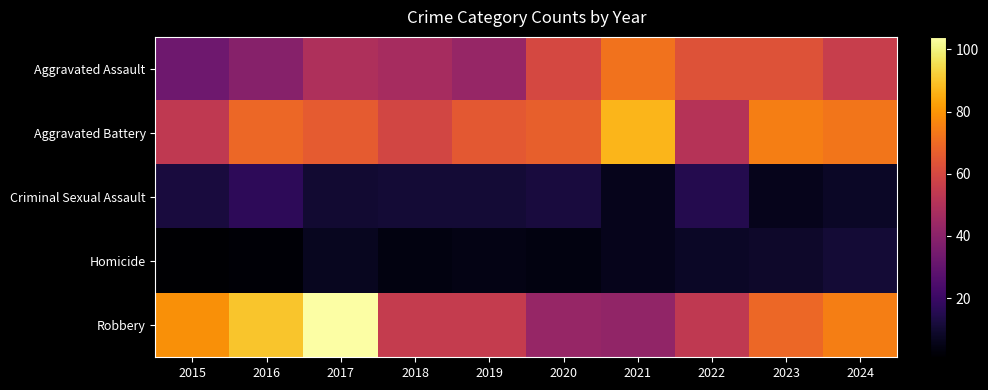

Which series has the largest range (max minus min)?

Robbery